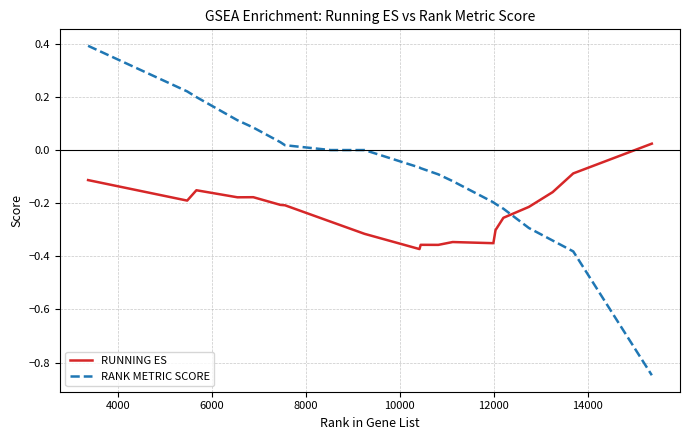

How many times do RUNNING ES and RANK METRIC SCORE cross each other?

1